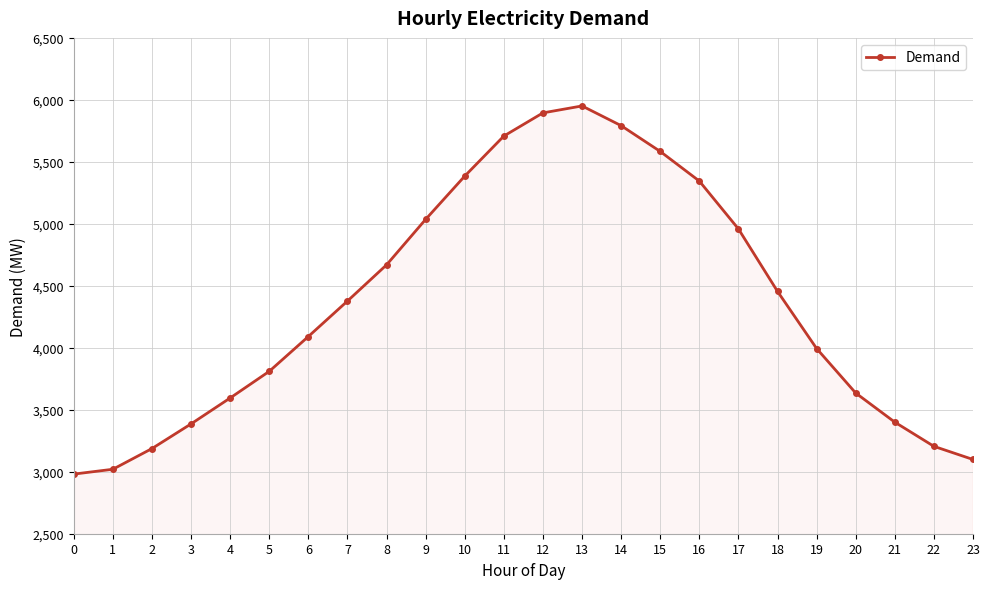

Count the number of data series in this chart.

1